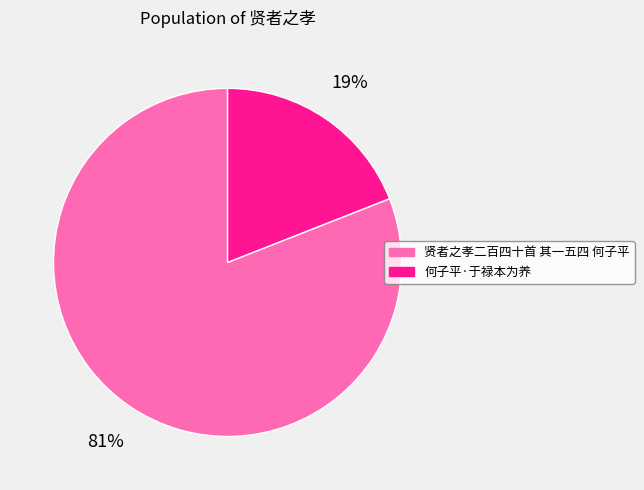

Is it true that 贤者之孝二百四十首 其一五四 何子平 is 81% of the pie?

True